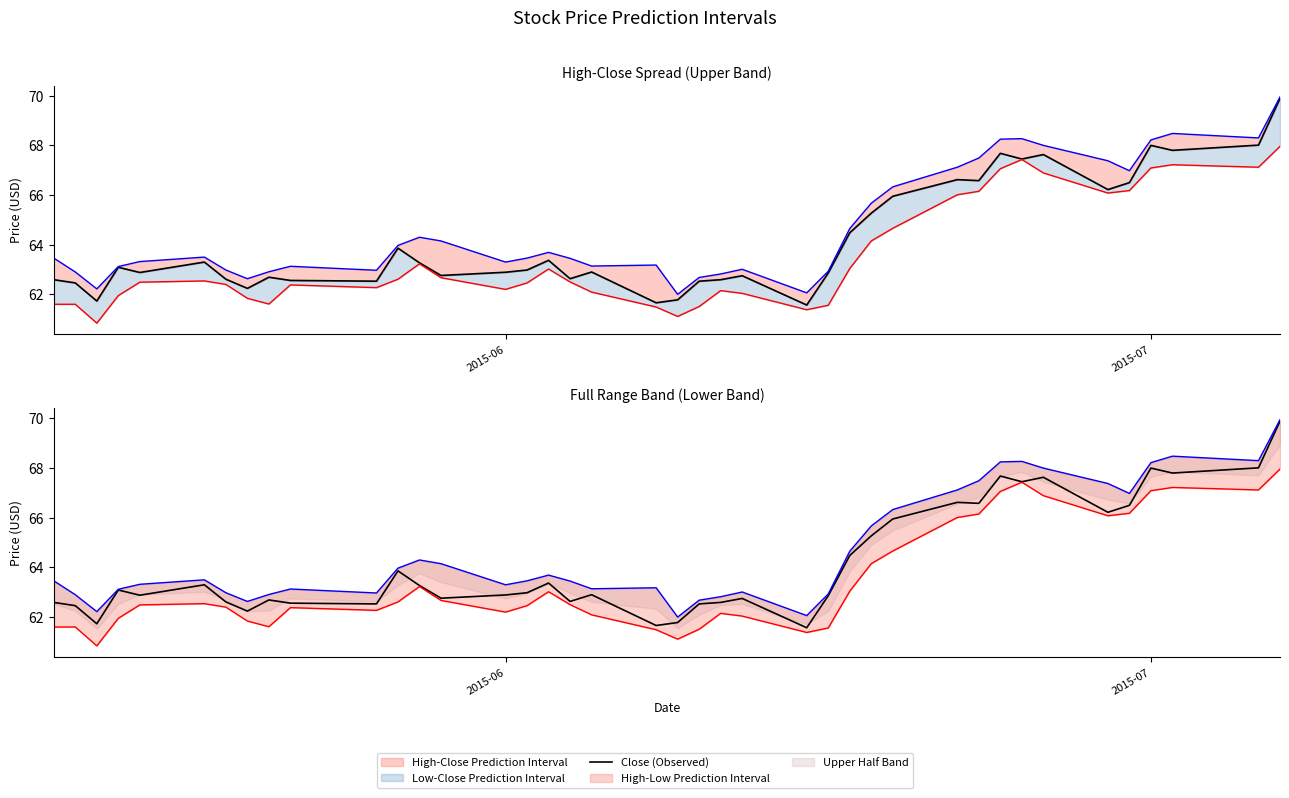

At which label does Close (Observed) first exceed 62?

2015-06